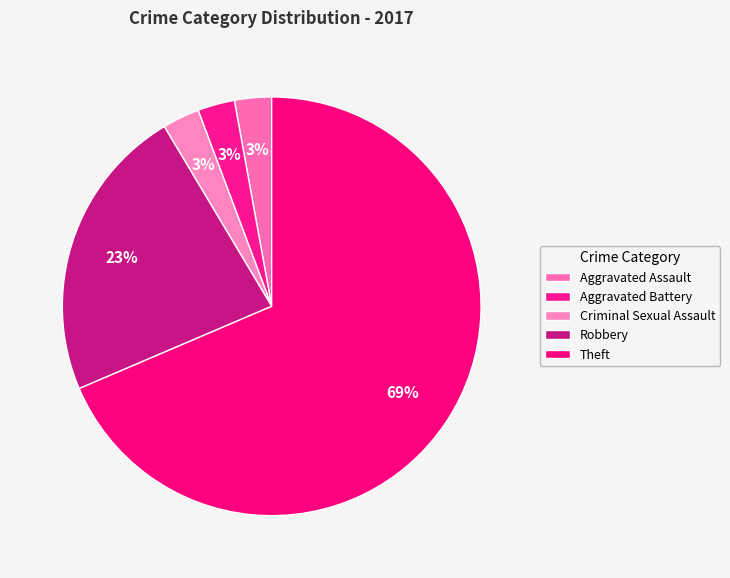

Which has a higher value, Aggravated Assault or Aggravated Battery?

Aggravated Assault